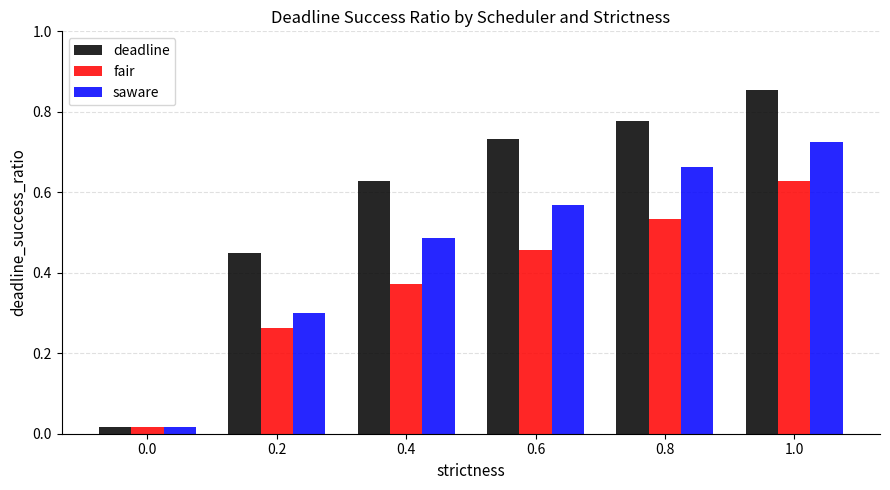

Rank the series by their maximum value, from highest to lowest.

deadline, saware, fair